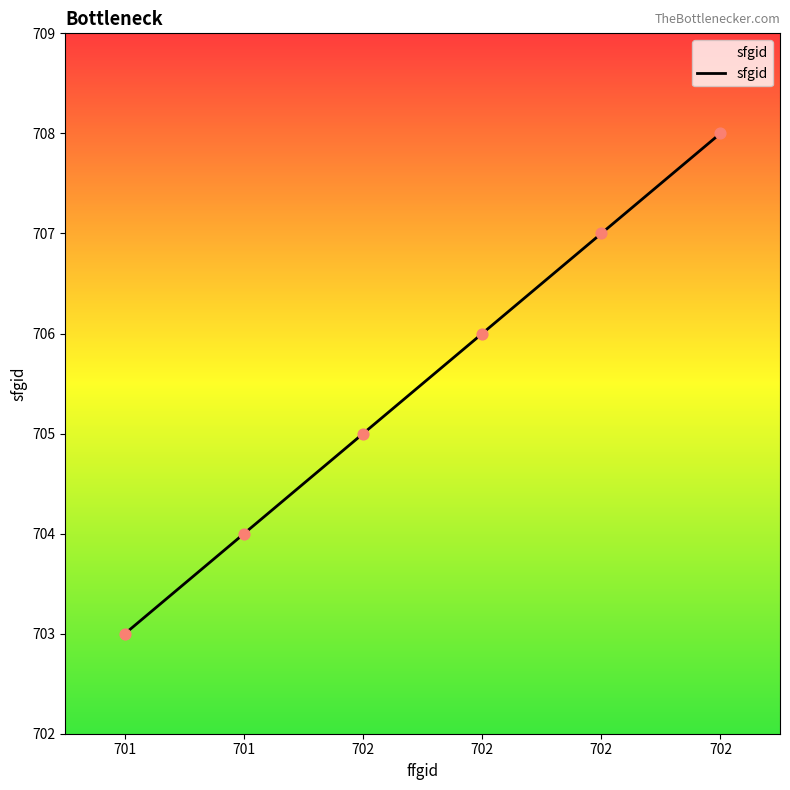

What is the change in value from 701 to 702?

+4